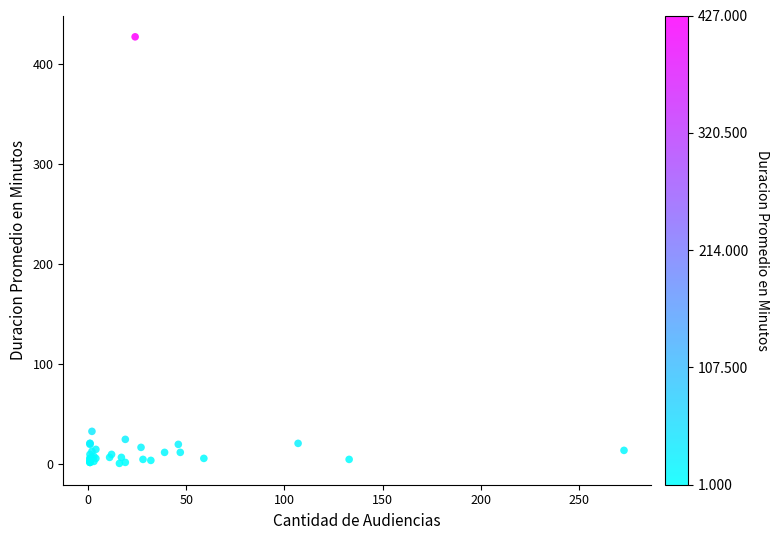

What Y value in the scatter plot is closest to 214?

33